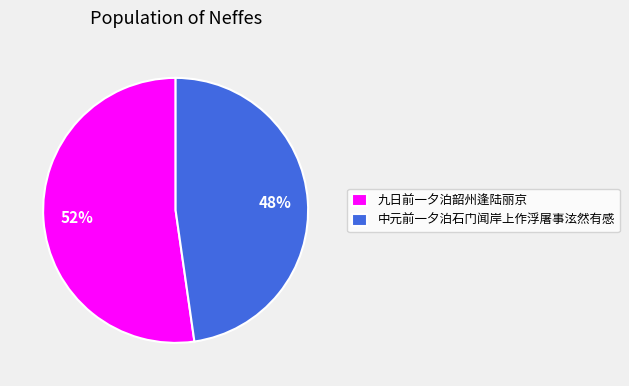

What is the ratio of the value at 中元前一夕泊石门闻岸上作浮屠事泫然有感 to the value at 九日前一夕泊韶州逢陆丽京?

0.9